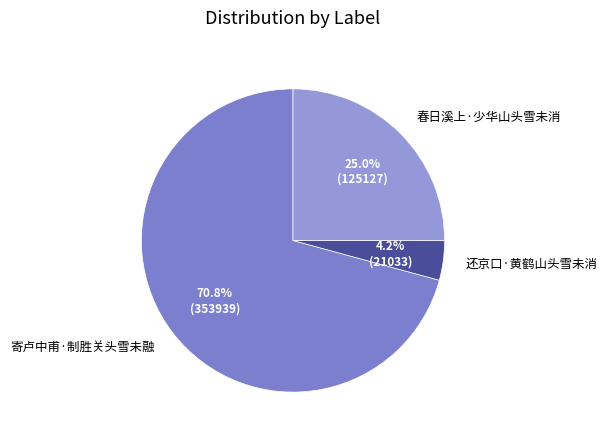

What percentage is NOT represented by 寄卢中甫·制胜关头雪未融?

29.2%